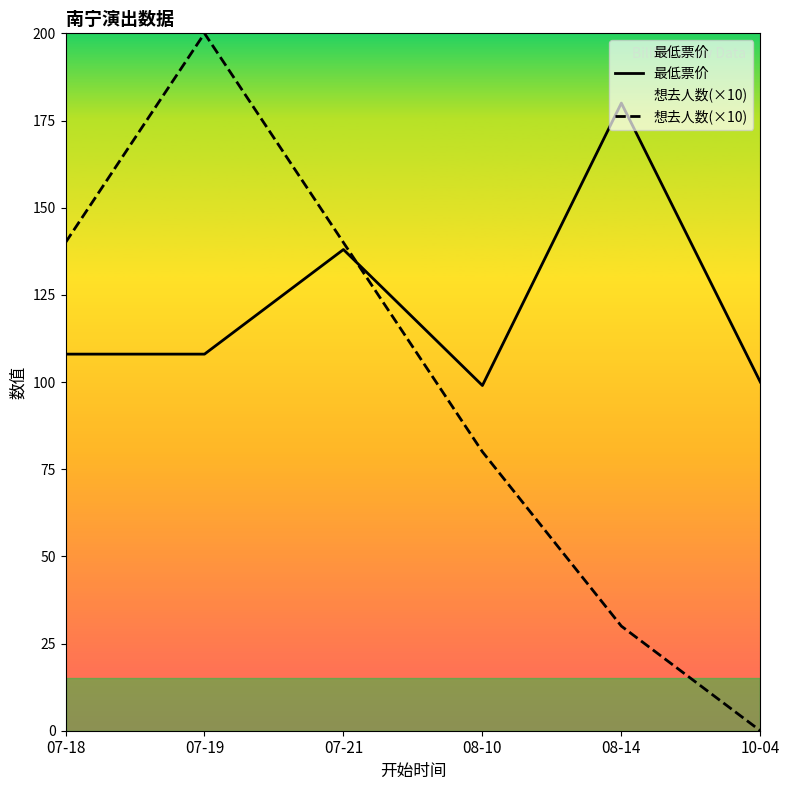

What is the approximate value of 最低票价 at 10-04, to the nearest 10?

100